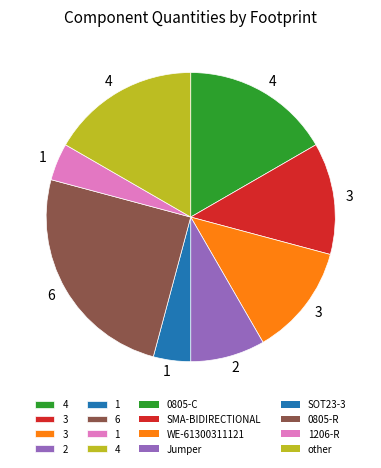

How many segments does this pie chart have?

8